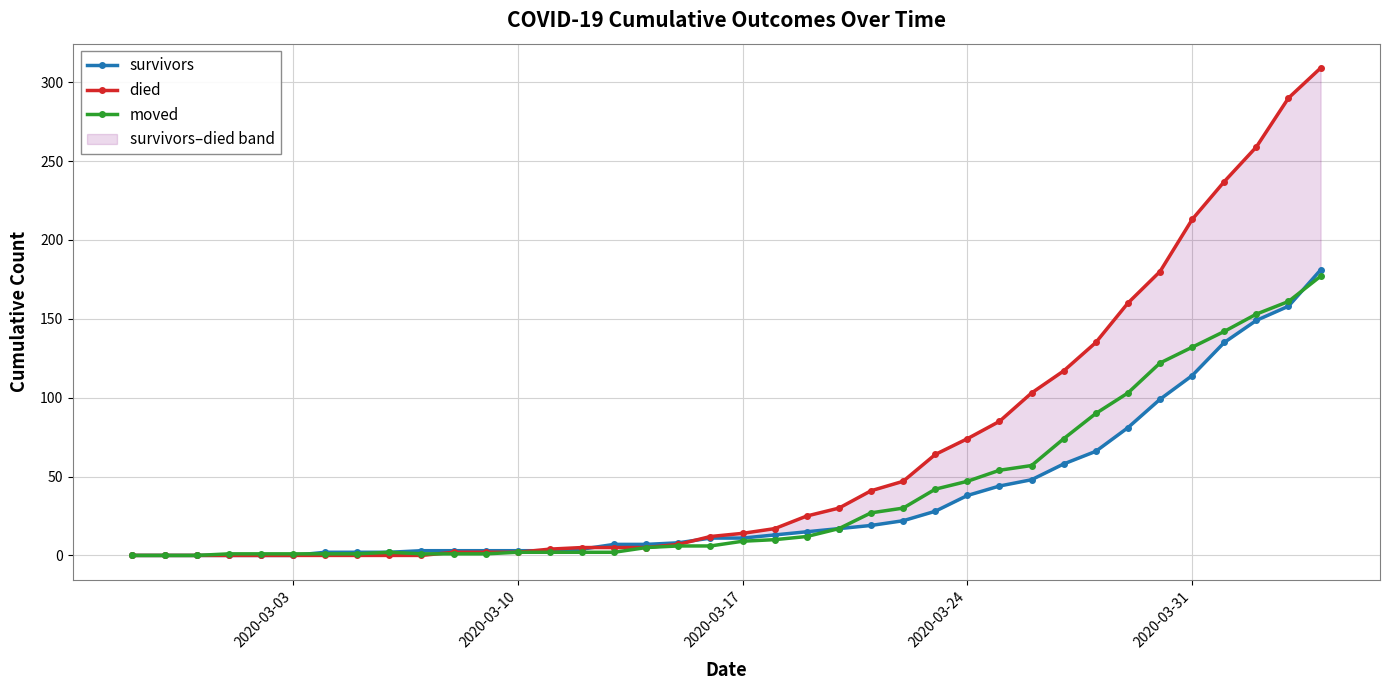

Reading left to right, what are all the values shown in this chart?

survivors: 0	0	0	0	0	0	2	2	2	3	3	3	3	3	4	7	7	8	11	11	13	15	17	19	22	28	38	44	48	58	66	81	99	114	135	149	158	181
died: 0	0	0	0	0	0	0	0	0	0	2	2	2	4	5	5	5	7	12	14	17	25	30	41	47	64	74	85	103	117	135	160	180	213	237	259	290	309
moved: 0	0	0	1	1	1	1	1	2	1	1	1	2	2	2	2	5	6	6	9	10	12	17	27	30	42	47	54	57	74	90	103	122	132	142	153	161	177